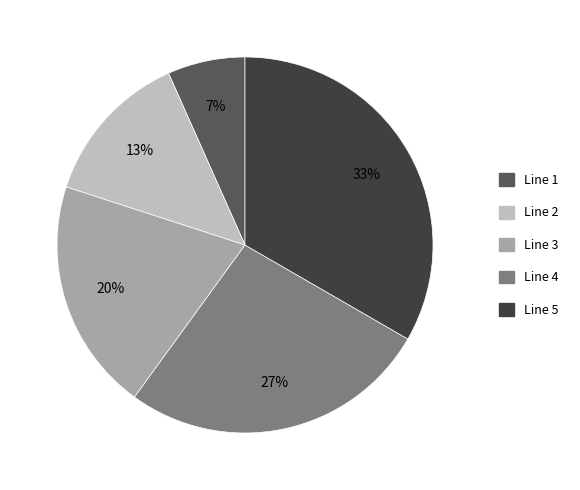

Is it true that Line 2 is 13% of the pie?

True